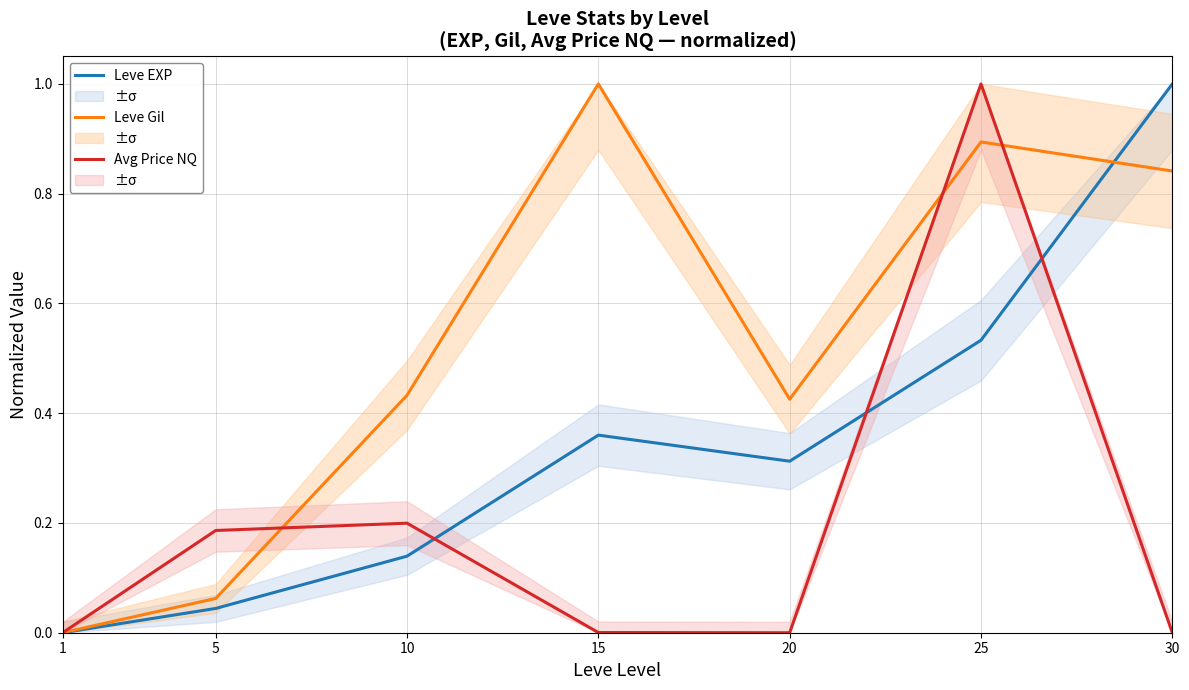

The Leve EXP series shows 0.1 at 5. True or false?

False